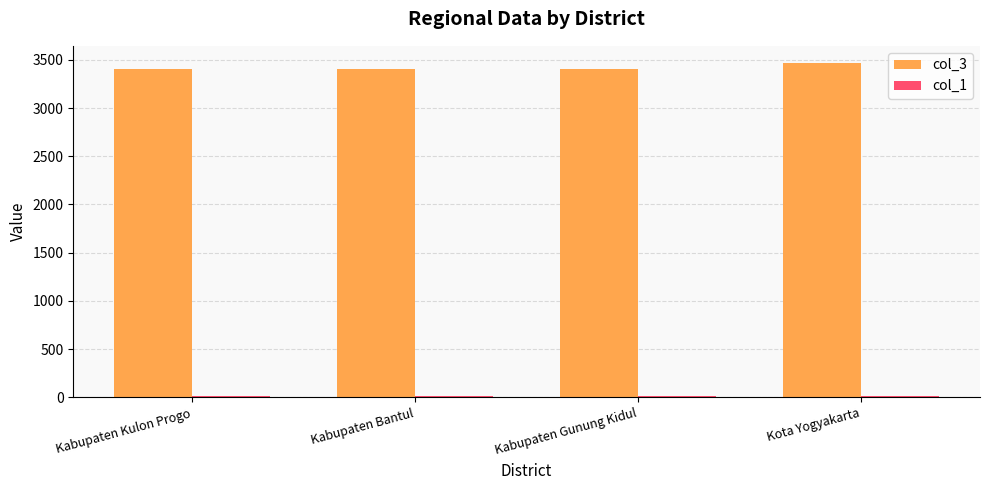

How many bars are there in each group?

2